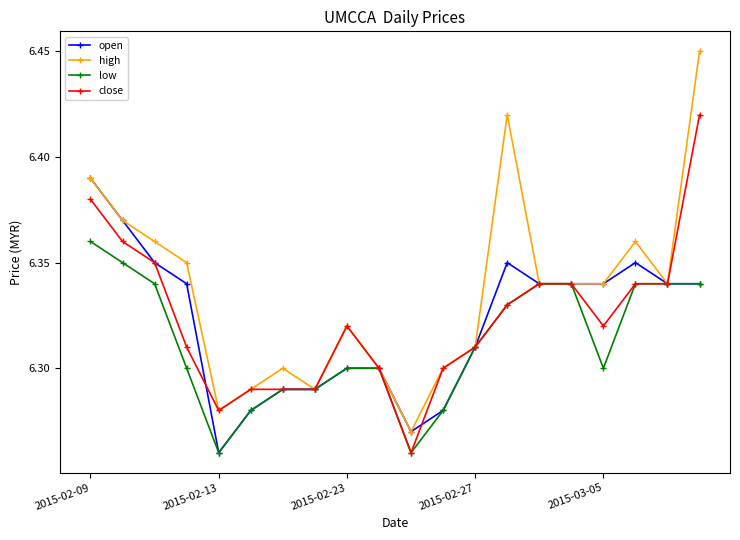

At how many categories does at least one series exceed 6?

20